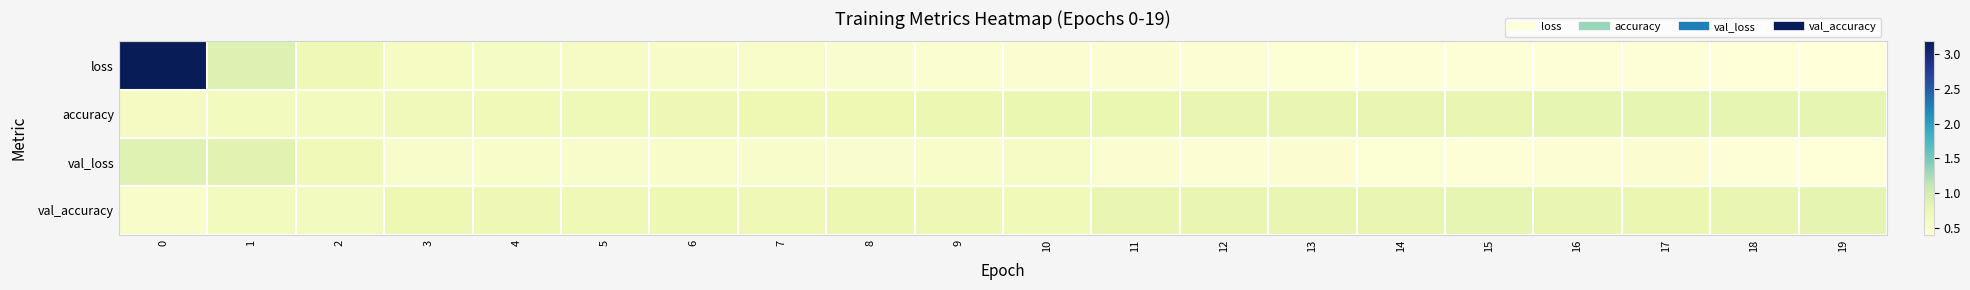

Between 8 and 11, which series saw the biggest shift?

accuracy